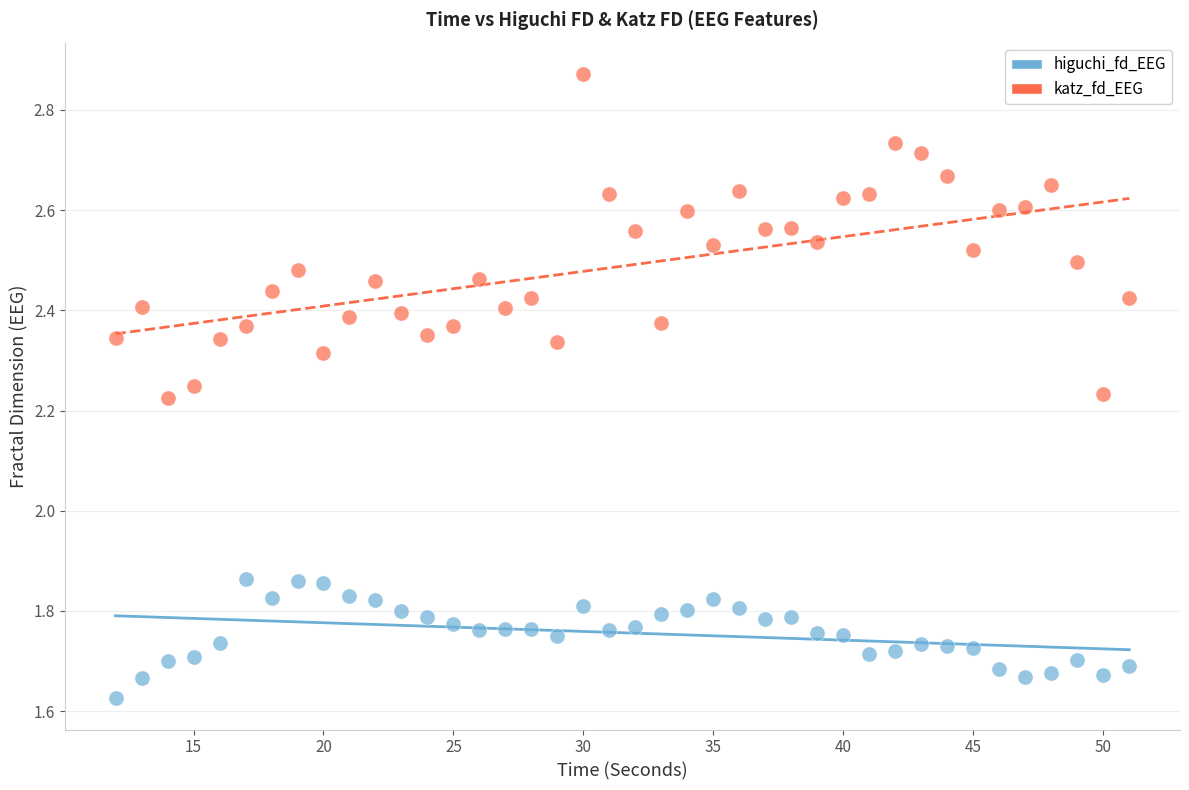

What are all the series names shown in the legend?

higuchi_fd_EEG, katz_fd_EEG